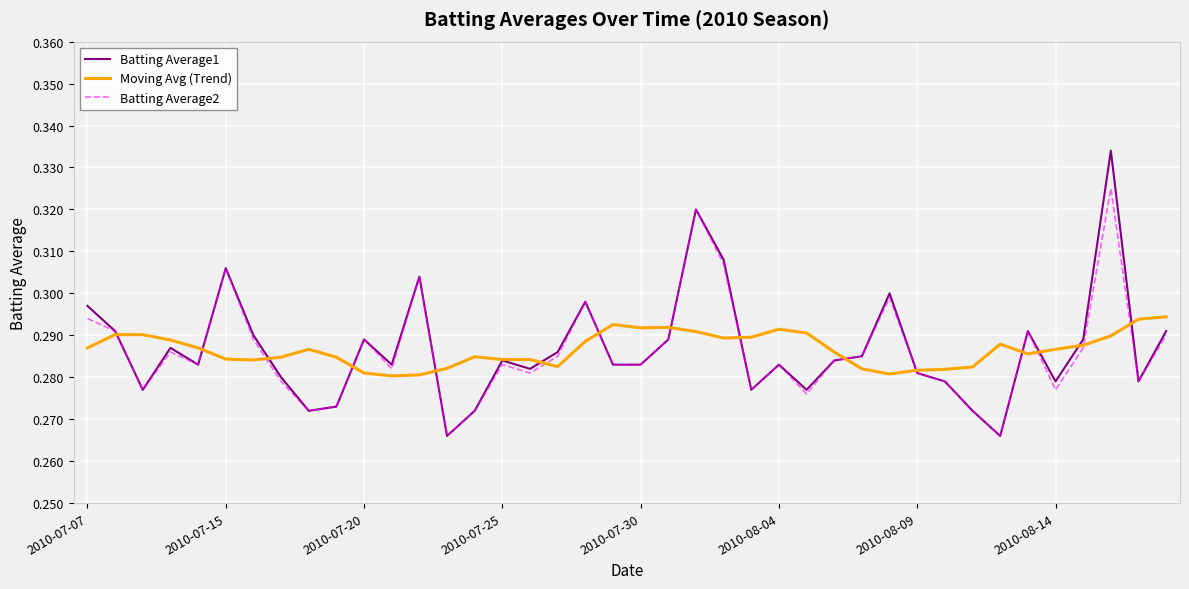

List the series in order of their peak value, lowest first.

Moving Avg (Trend), Batting Average2, Batting Average1